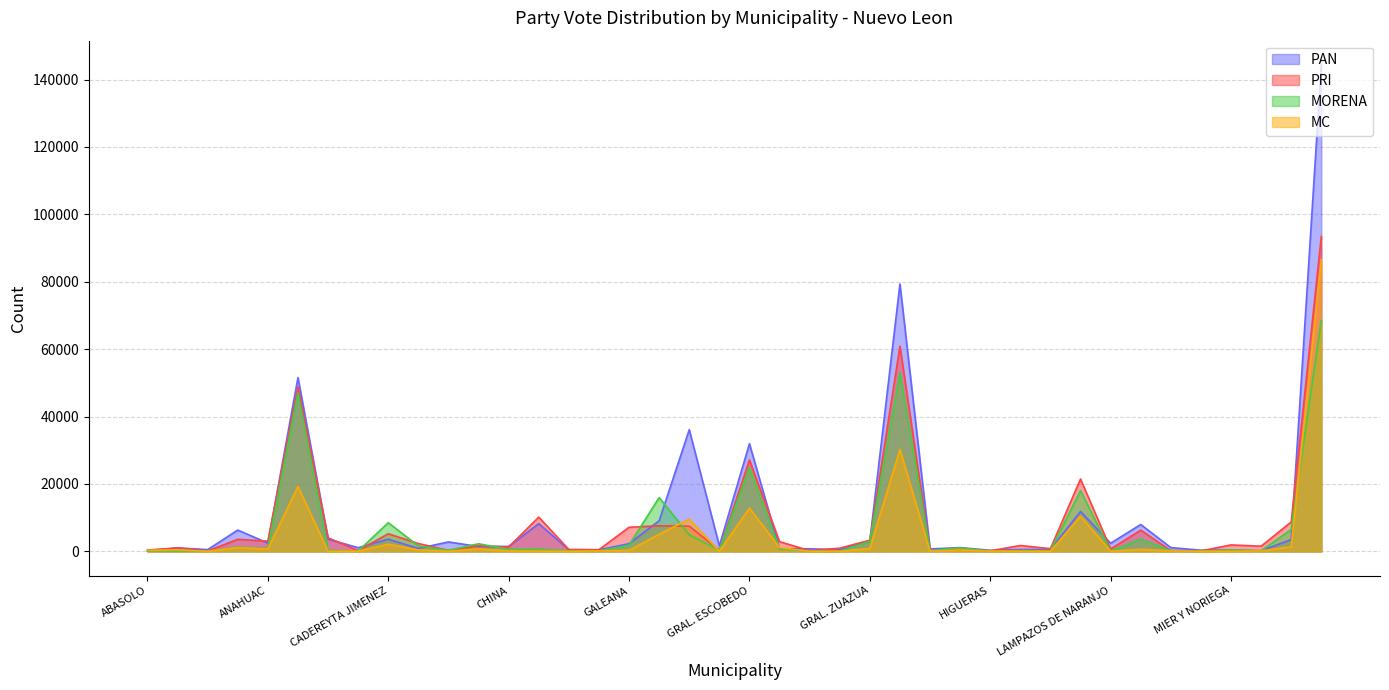

What is the difference between the second highest and minimum values in the MORENA series?

52976